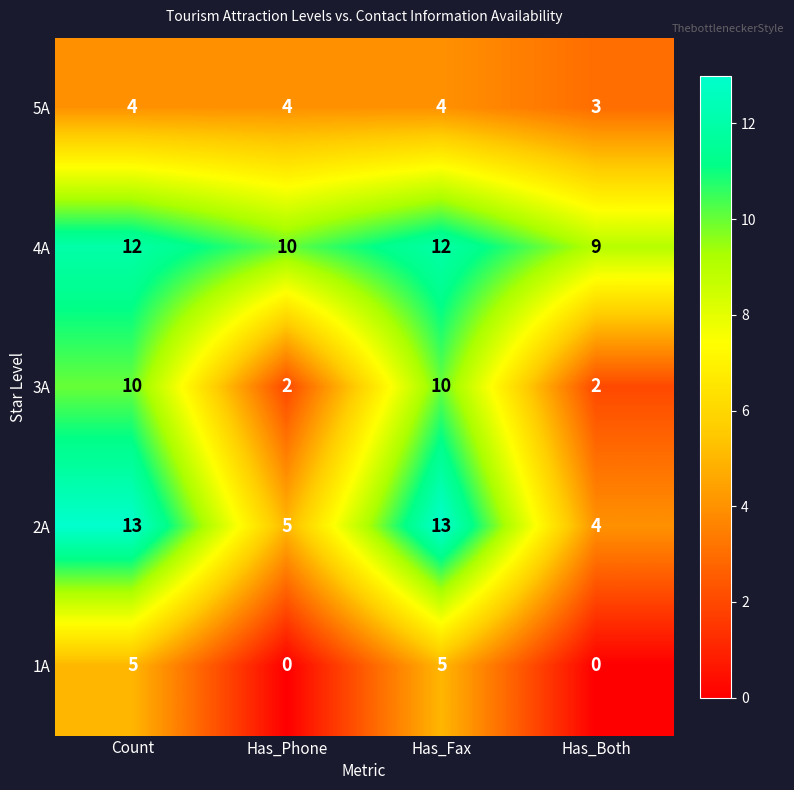

List the series in order of their overall mean, highest first.

4A, 2A, 3A, 5A, 1A